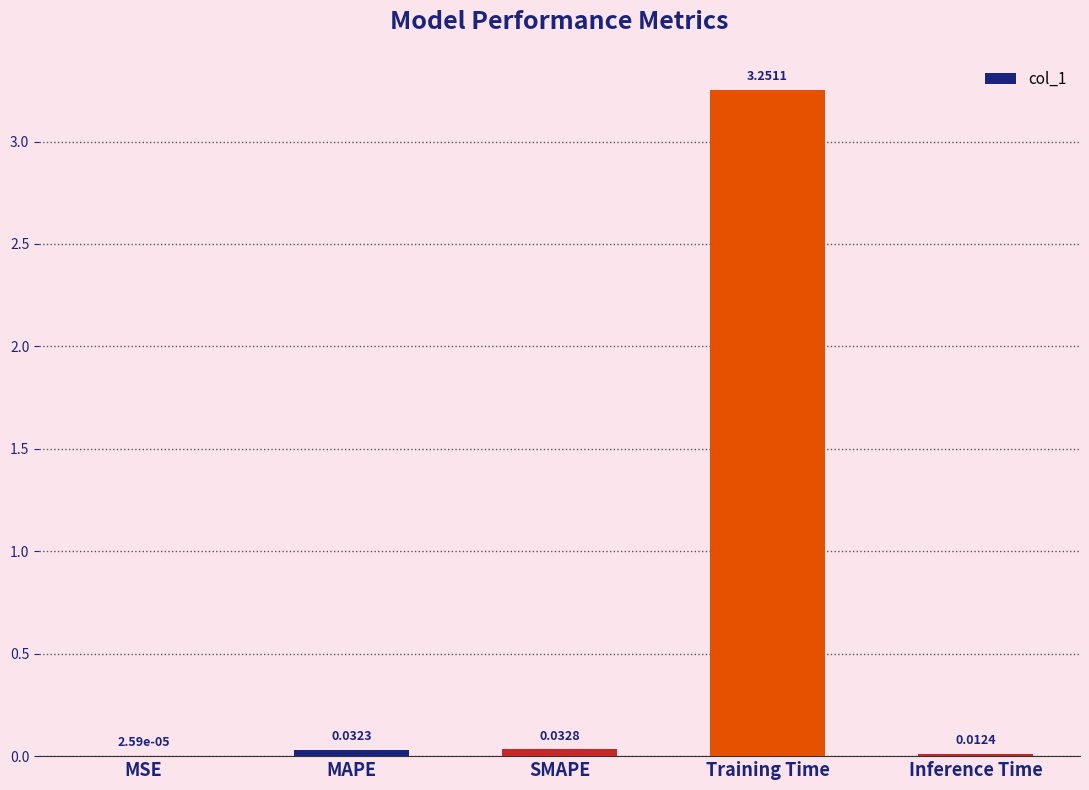

How many categories are shown in the chart?

5